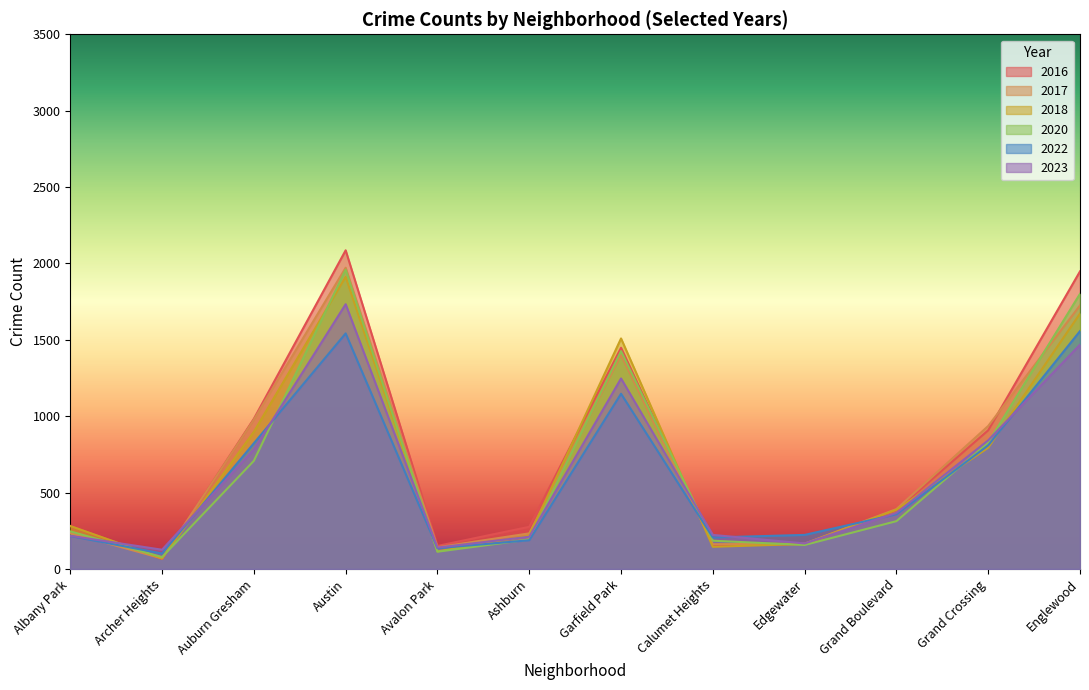

True or false: 2022 has more than 1 interior local peaks.

True